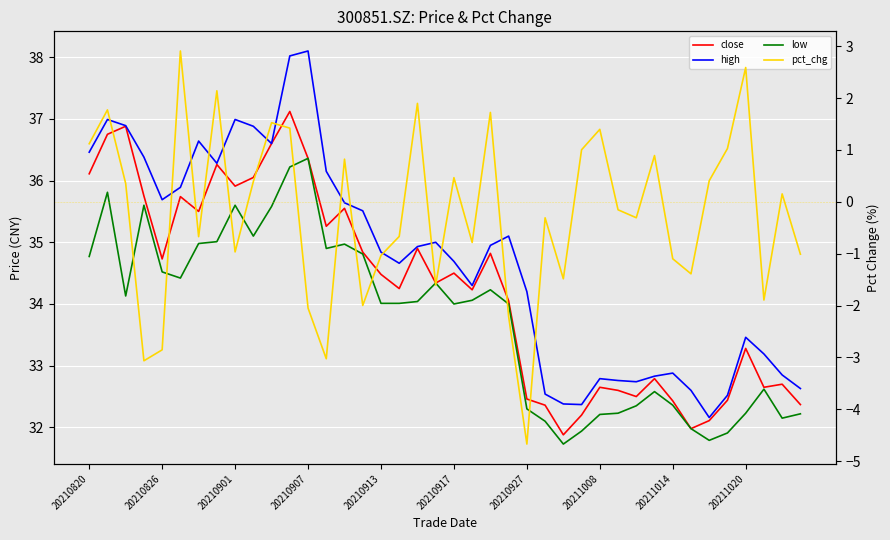

How many lines are shown in the chart?

4